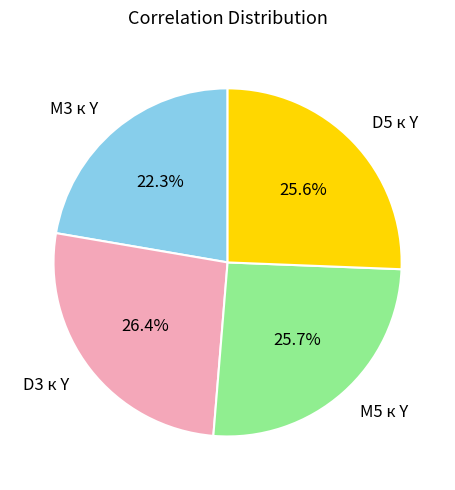

Count the number of slices in the pie.

4